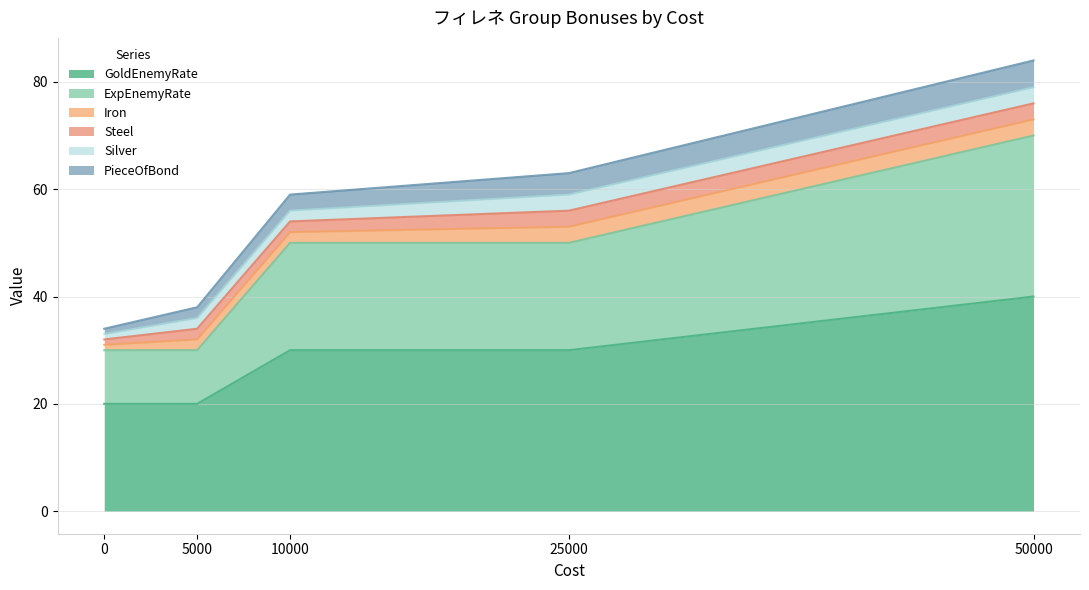

True or false: GoldEnemyRate and Iron cross at least once.

False